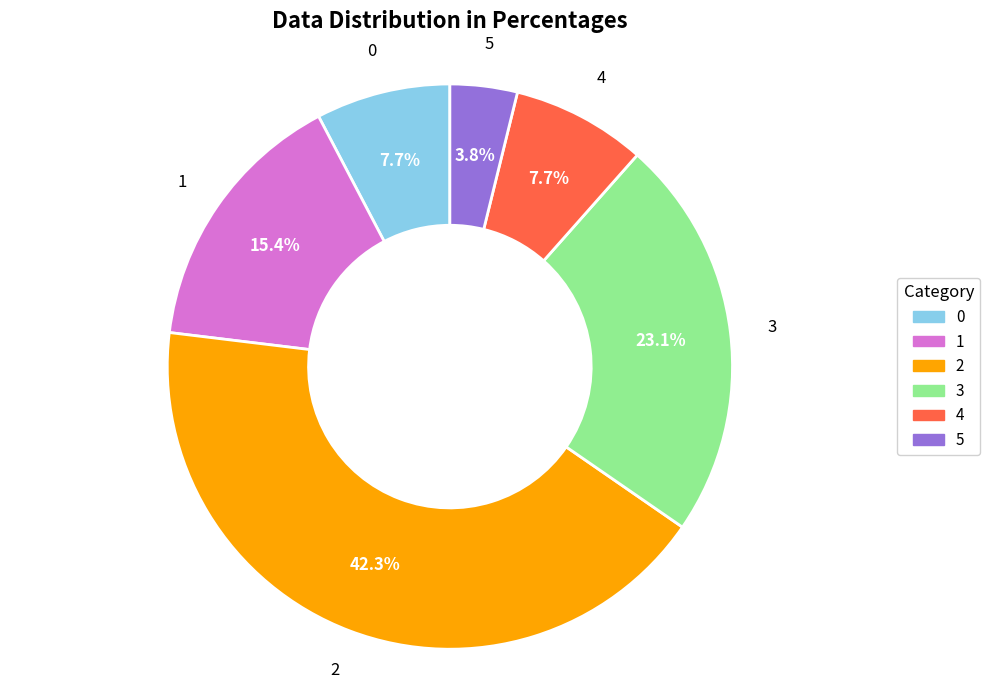

How many segments does this pie chart have?

6